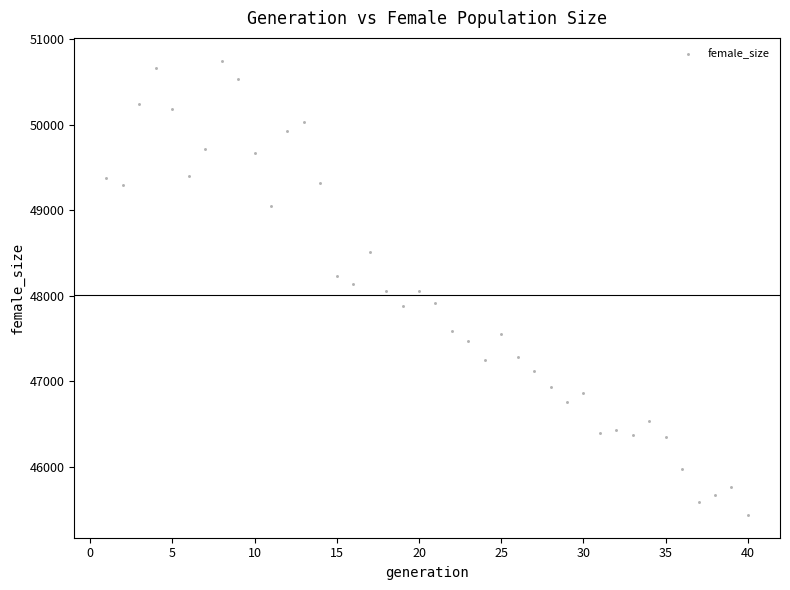

What is the range of X values (max minus min)?

39